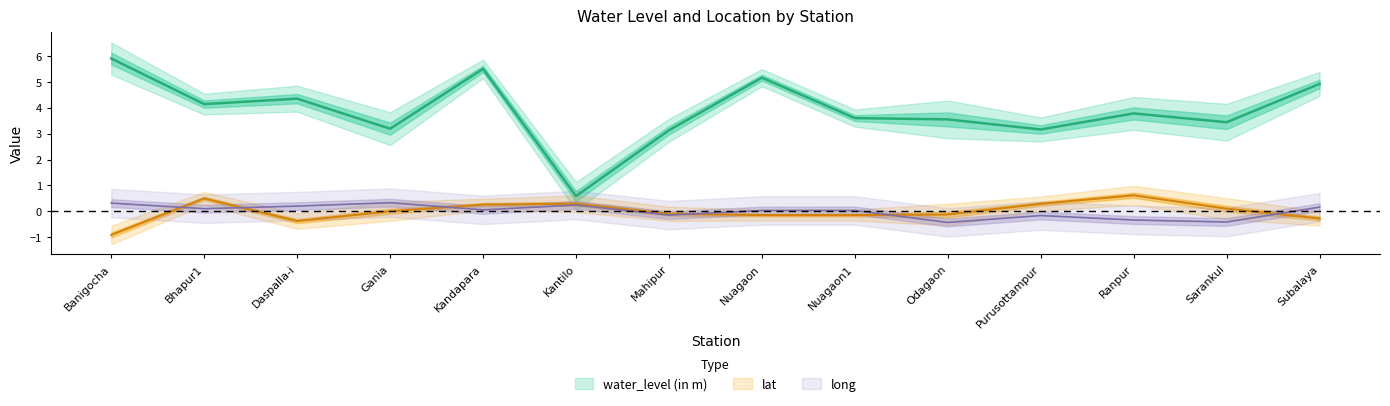

How many intersections are there between long and lat?

6